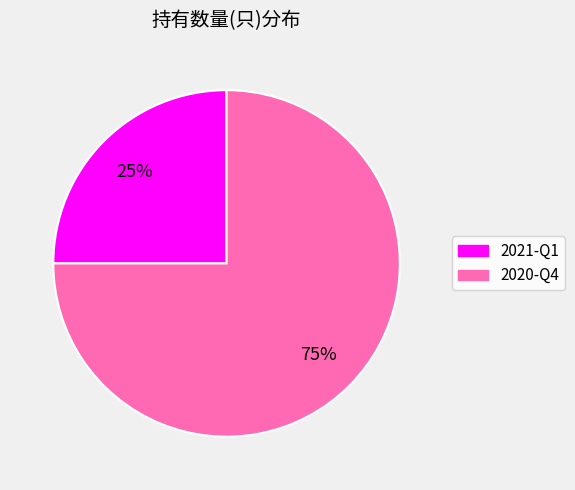

Is there a majority slice in this chart?

Yes